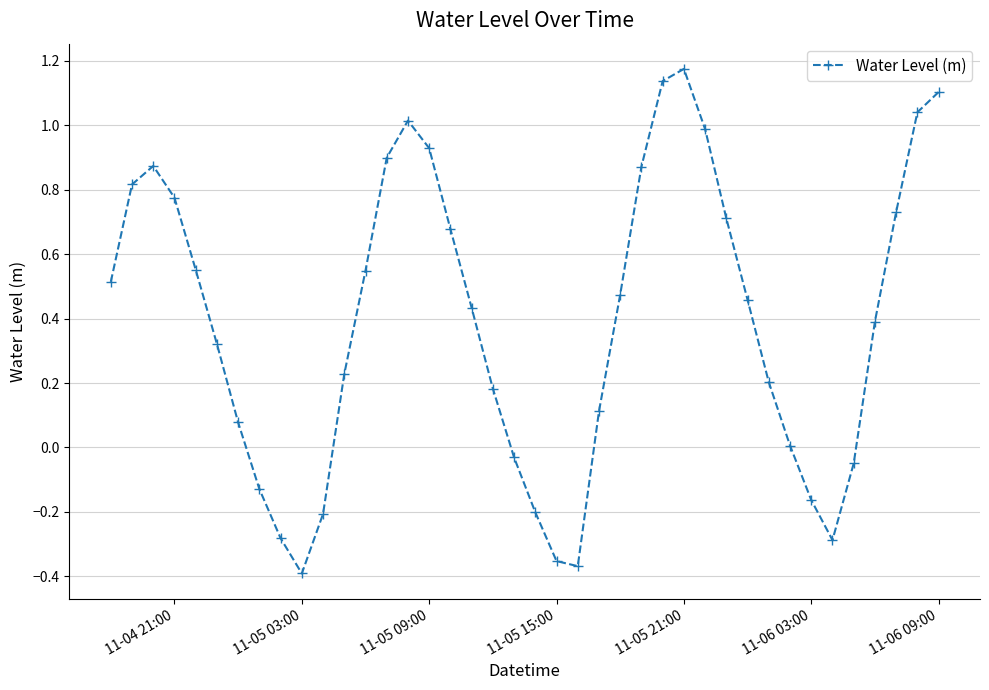

How many interior local valleys (lower than both neighbors) does the data have?

3